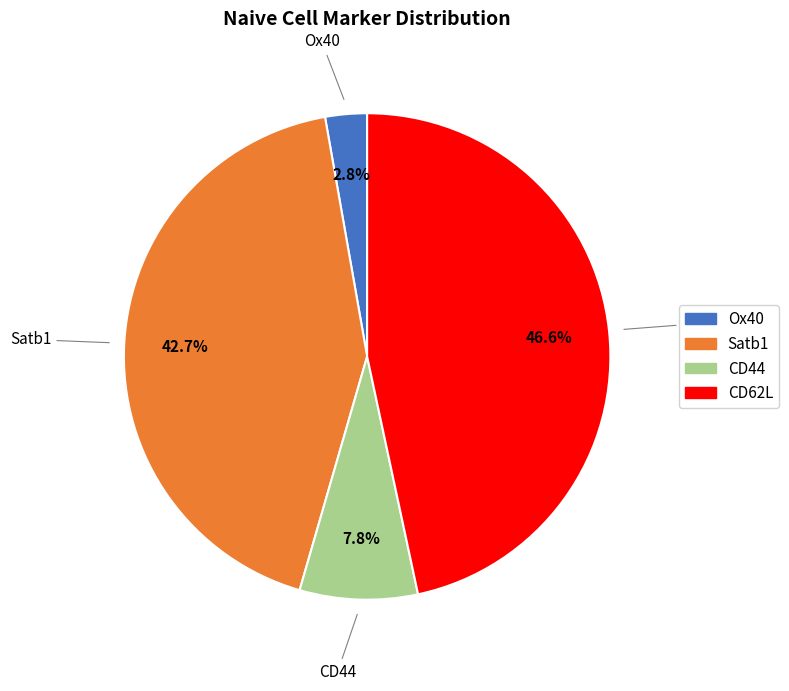

Rank the categories by value from highest to lowest.

CD62L, Satb1, CD44, Ox40